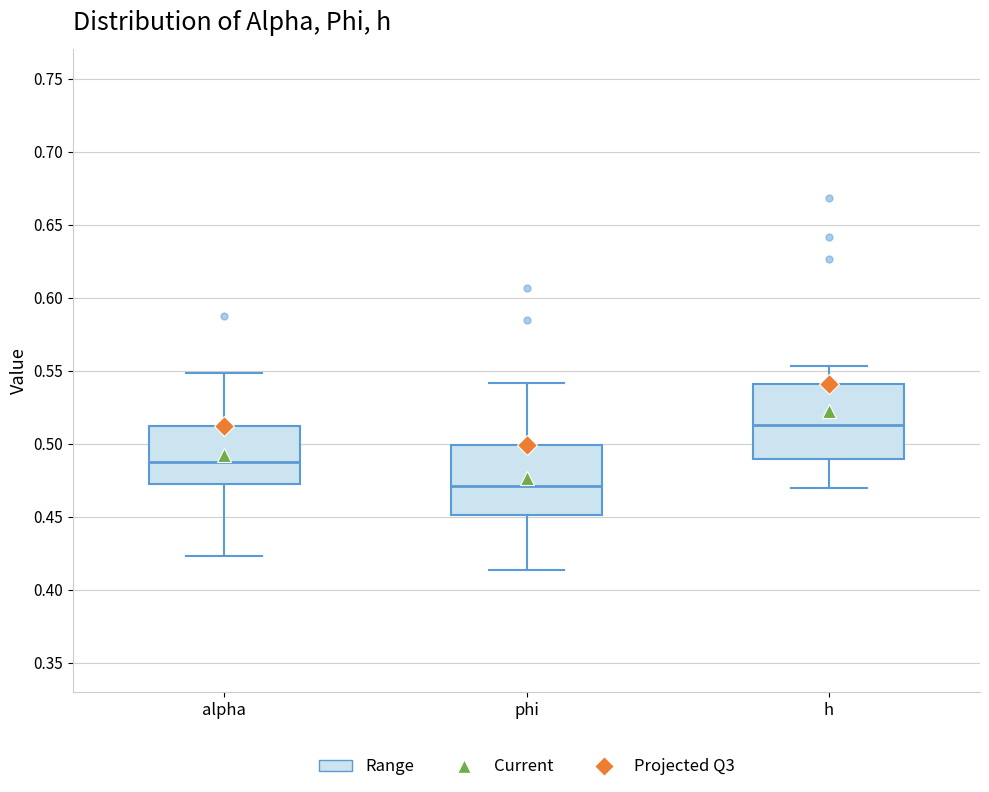

Reading left to right, read every box against the y-axis: the position of its median line, the range the box covers, and the ends of its whiskers. The values are not printed on the chart, so give them approximately, as read against the axis.

alpha: median 0.490, box 0.470 to 0.510, whiskers 0.425 to 0.550
phi: median 0.470, box 0.450 to 0.500, whiskers 0.415 to 0.540
h: median 0.510, box 0.490 to 0.540, whiskers 0.470 to 0.555